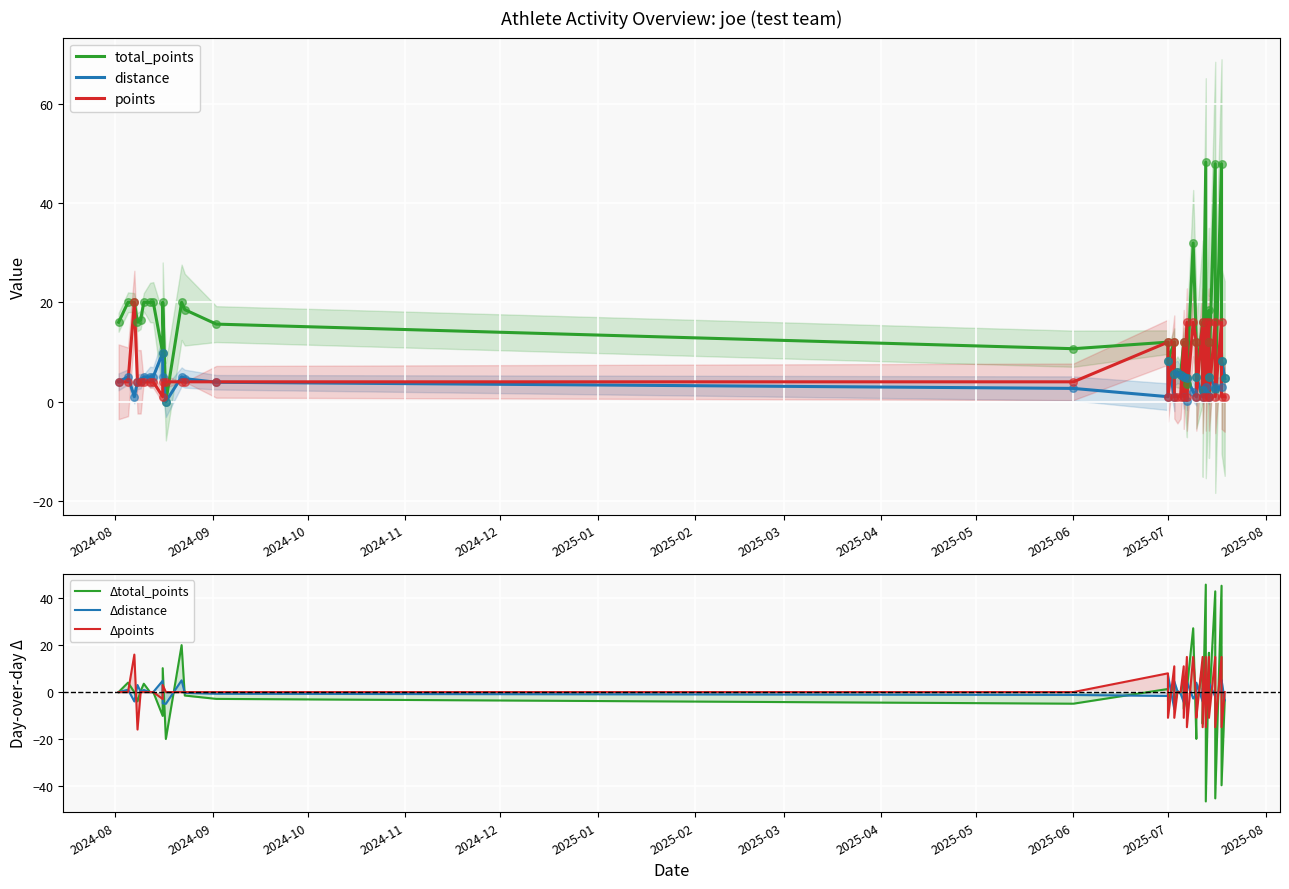

Which series has the largest total across all categories?

total_points